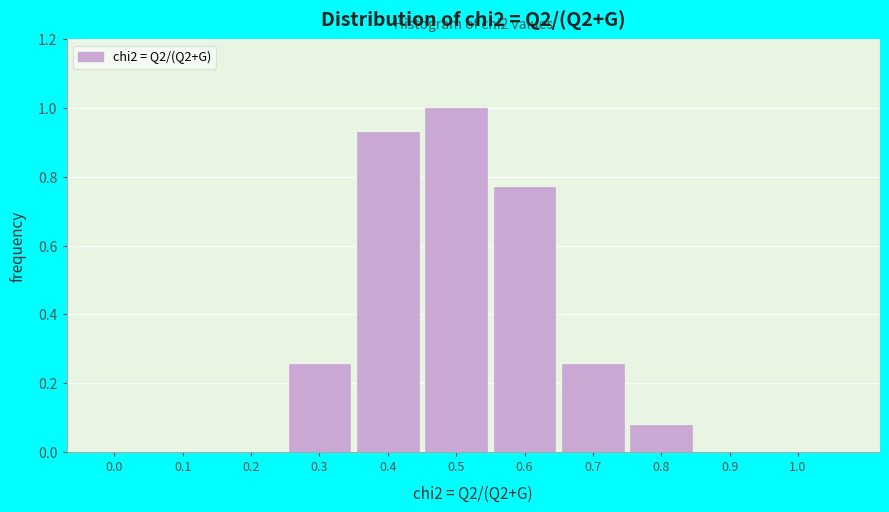

What is the sum of the values at 0.5 and 0.1?

1.0